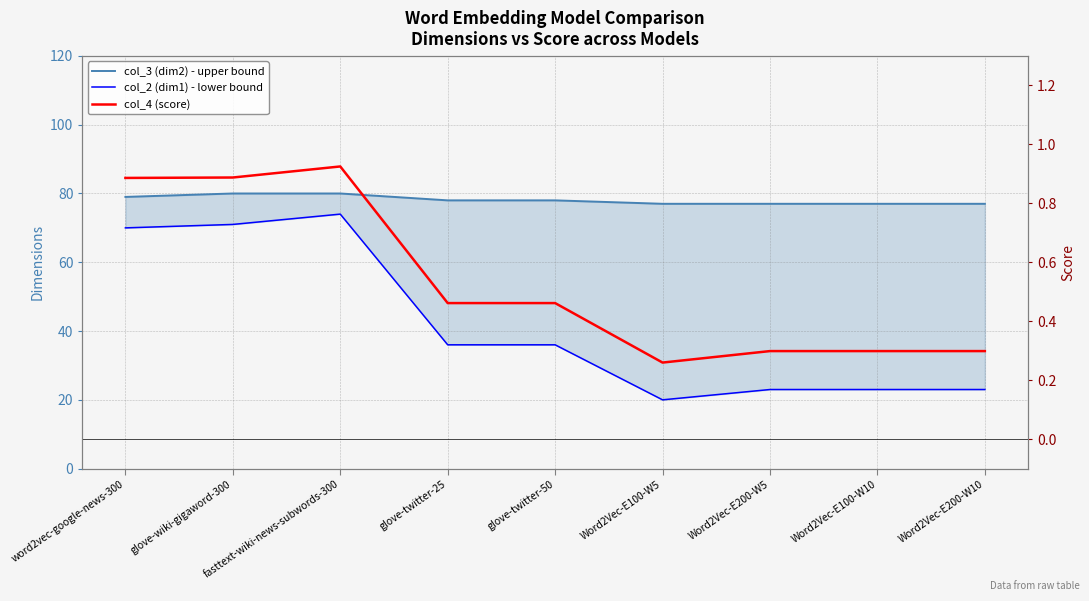

What is the label of the 6th point from the right?

glove-twitter-25